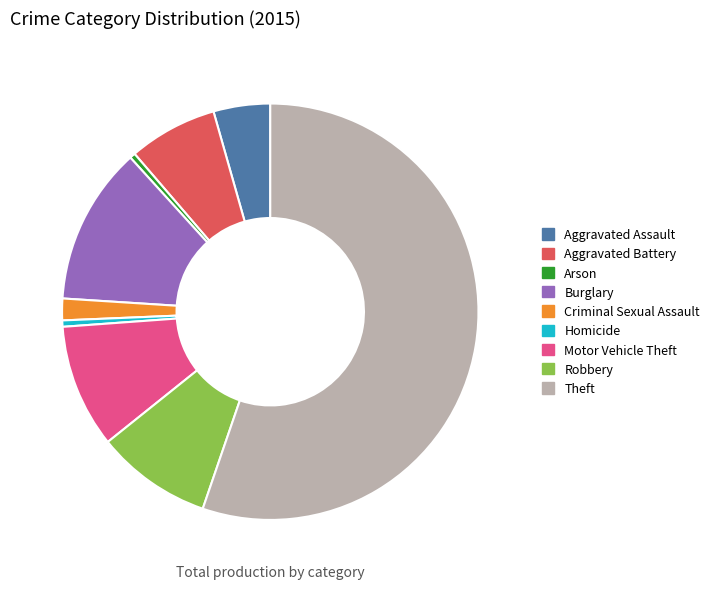

Do Aggravated Battery and Homicide together represent more than half of the pie?

No